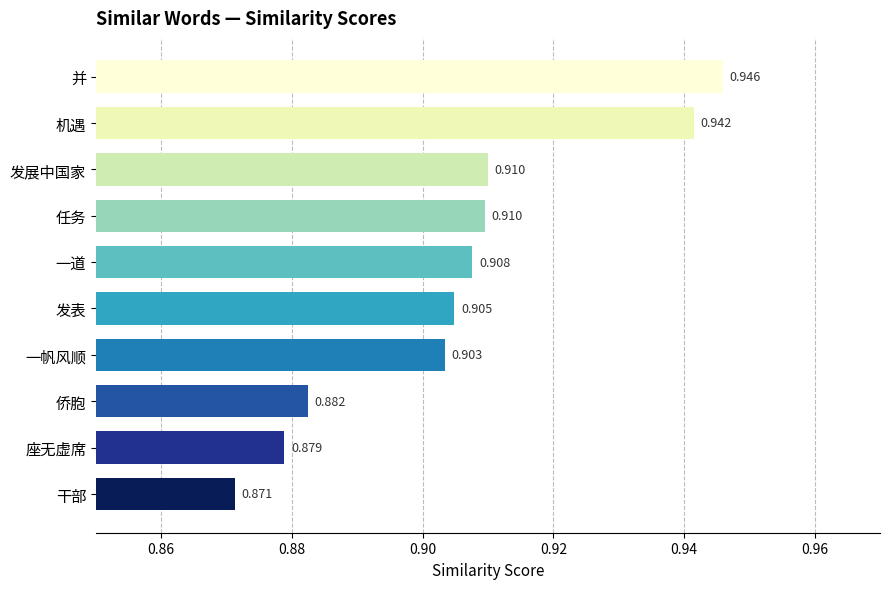

What is the sum of all values?

9.1